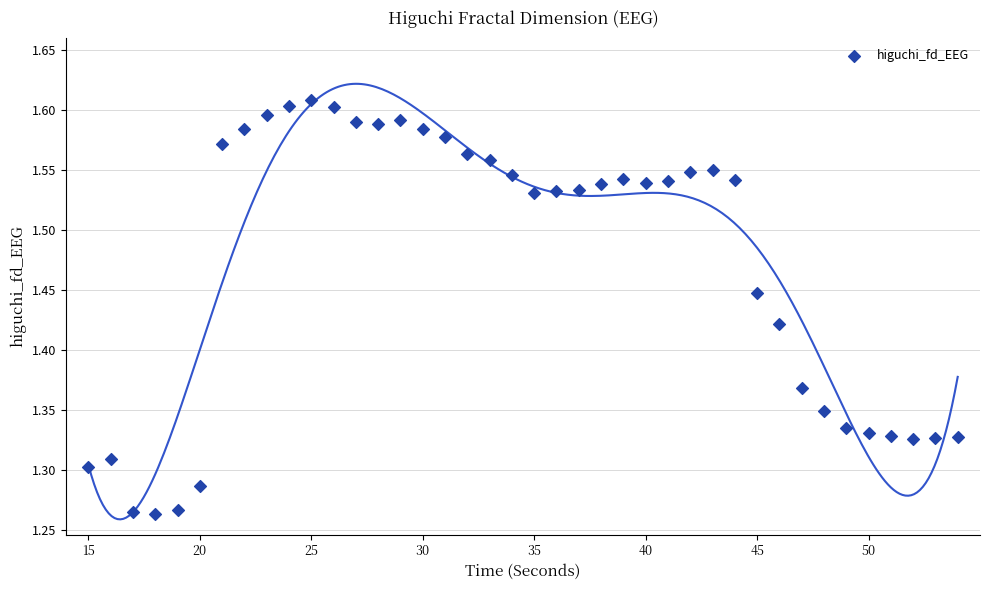

What is the range of Y values (max minus min)?

0.3